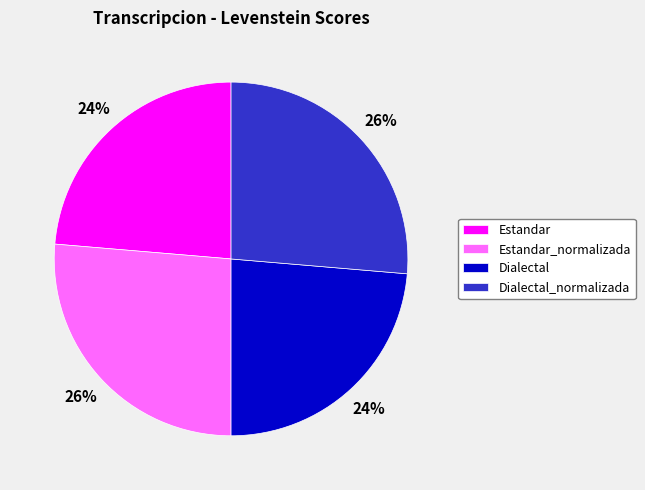

Is there any slice that represents more than half of the pie?

No